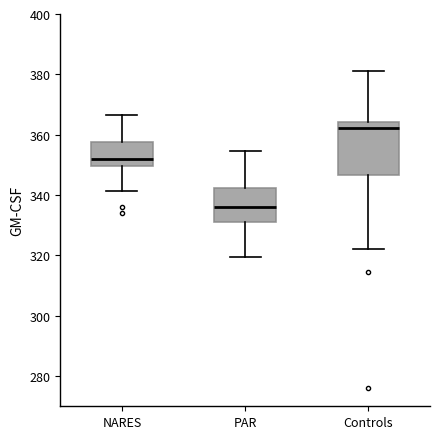

Which box has the lowest median line?

PAR